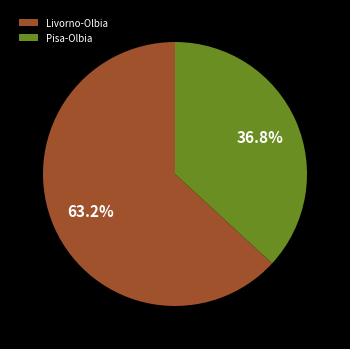

To the nearest percent, what is the difference between the largest and smallest slice percentages?

26%